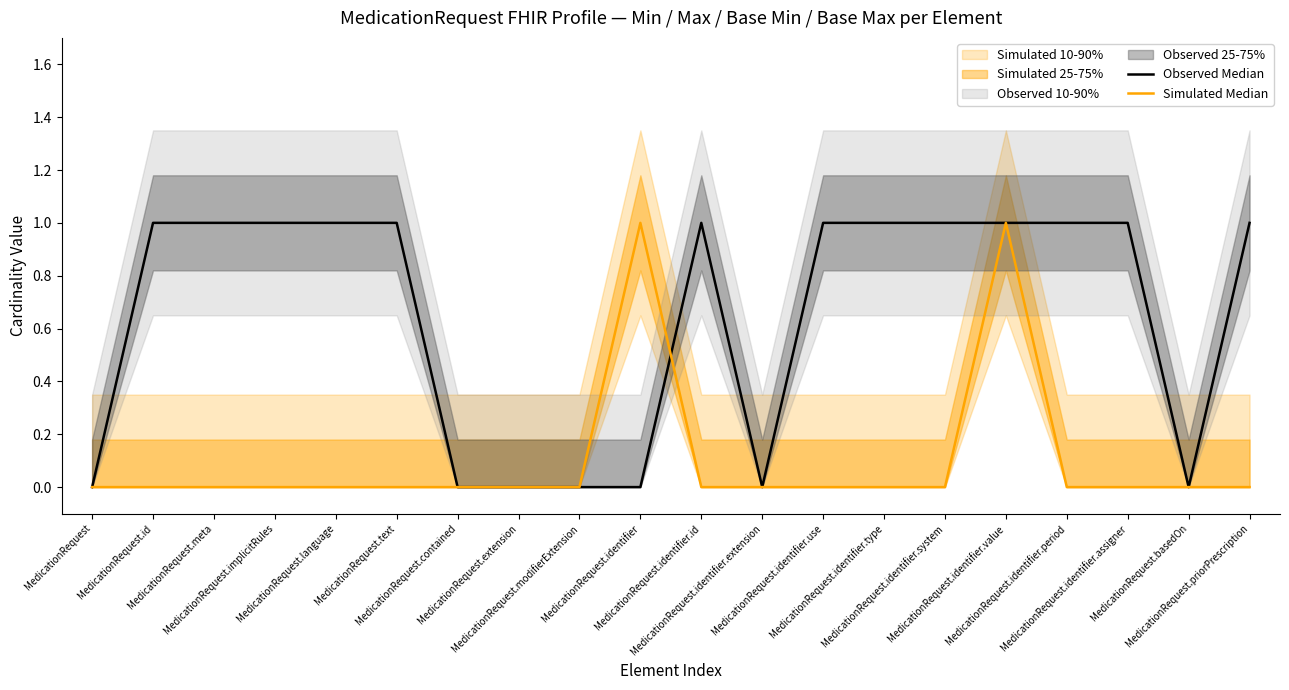

Reading left to right, what are all the values shown in this chart?

Observed Median: MedicationRequest=0	MedicationRequest.id=1	MedicationRequest.meta=1	MedicationRequest.implicitRules=1	MedicationRequest.language=1	MedicationRequest.text=1	MedicationRequest.contained=0	MedicationRequest.extension=0	MedicationRequest.modifierExtension=0	MedicationRequest.identifier=0	MedicationRequest.identifier.id=1	MedicationRequest.identifier.extension=0	MedicationRequest.identifier.use=1	MedicationRequest.identifier.type=1	MedicationRequest.identifier.system=1	MedicationRequest.identifier.value=1	MedicationRequest.identifier.period=1	MedicationRequest.identifier.assigner=1	MedicationRequest.basedOn=0	MedicationRequest.priorPrescription=1
Simulated Median: MedicationRequest=0	MedicationRequest.id=0	MedicationRequest.meta=0	MedicationRequest.implicitRules=0	MedicationRequest.language=0	MedicationRequest.text=0	MedicationRequest.contained=0	MedicationRequest.extension=0	MedicationRequest.modifierExtension=0	MedicationRequest.identifier=1	MedicationRequest.identifier.id=0	MedicationRequest.identifier.extension=0	MedicationRequest.identifier.use=0	MedicationRequest.identifier.type=0	MedicationRequest.identifier.system=0	MedicationRequest.identifier.value=1	MedicationRequest.identifier.period=0	MedicationRequest.identifier.assigner=0	MedicationRequest.basedOn=0	MedicationRequest.priorPrescription=0